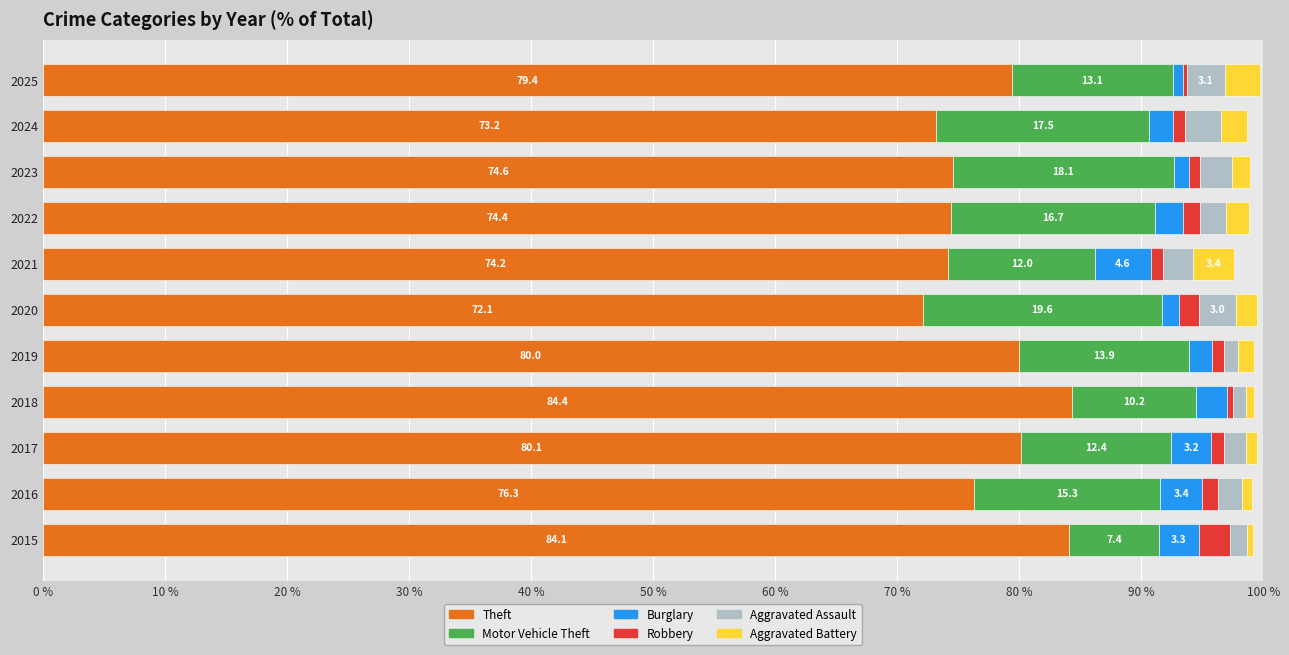

Reading left to right, transcribe all the data shown in this chart.

Theft: 84.1	76.3	80.1	84.4	80.0	72.1	74.2	74.4	74.6	73.2	79.4
Motor Vehicle Theft: 7.4	15.3	12.4	10.2	13.9	19.6	12.0	16.7	18.1	17.5	13.1
Burglary: 3.3	3.4	3.2	2.5	1.9	1.4	4.6	2.3	1.2	1.9	0.9
Robbery: 2.6	1.2	1.1	0.5	1.0	1.7	1.0	1.4	1.0	1.0	0.3
Aggravated Assault: 1.4	2.0	1.8	1.1	1.1	3.0	2.4	2.2	2.6	2.9	3.1
Aggravated Battery: 0.5	0.8	0.9	0.6	1.3	1.7	3.4	1.9	1.5	2.2	2.9